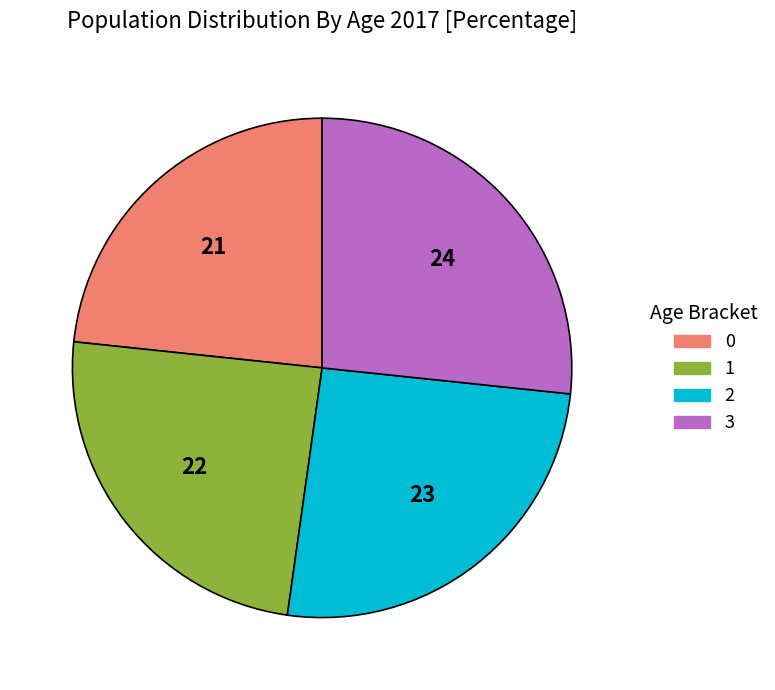

What is the ratio of the value at 2 to the value at 1?

1.0